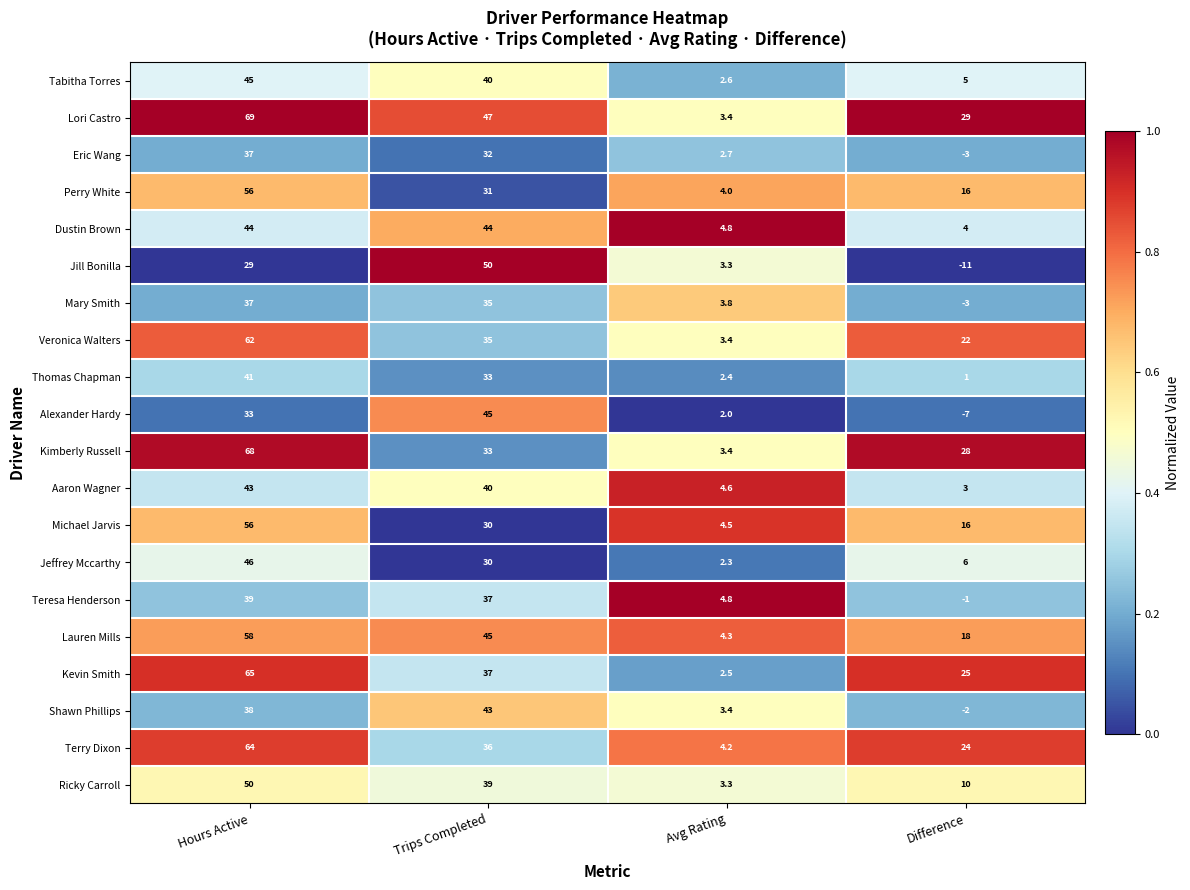

What is the difference between the second highest and minimum values in the Aaron Wagner series?

37.0